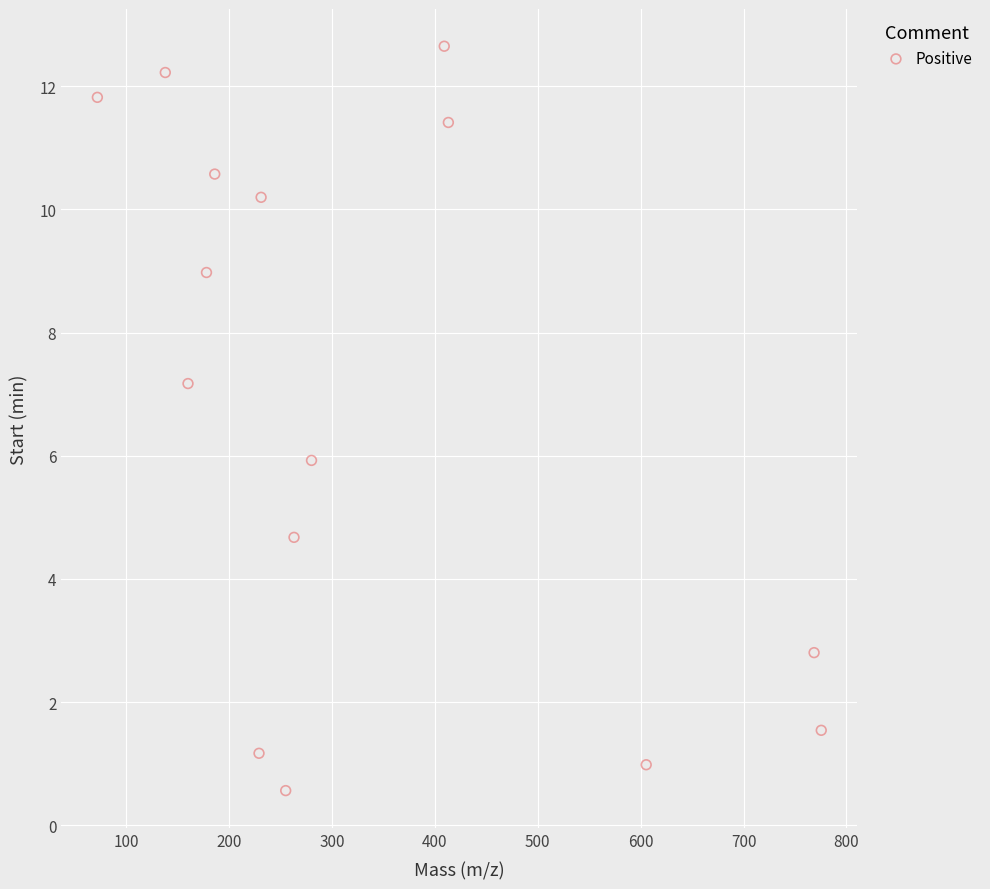

What is the range of Y values (max minus min)?

12.1